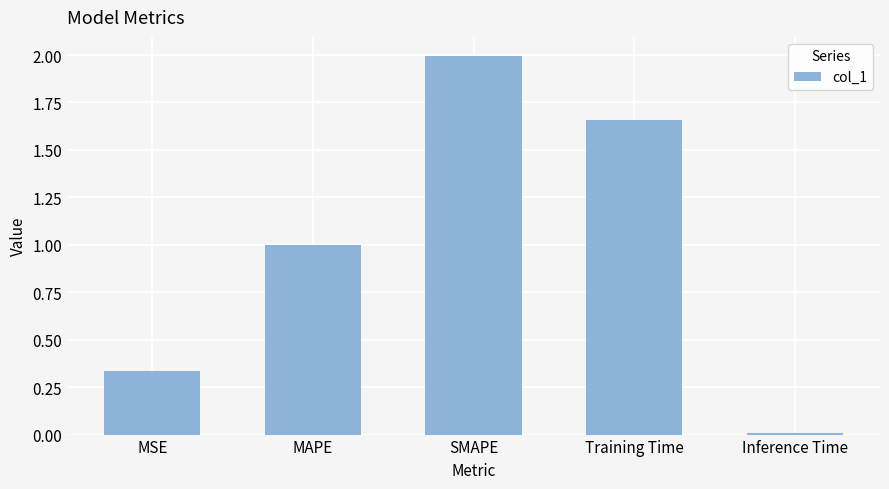

What is the label of the 2nd bar from the right?

Training Time